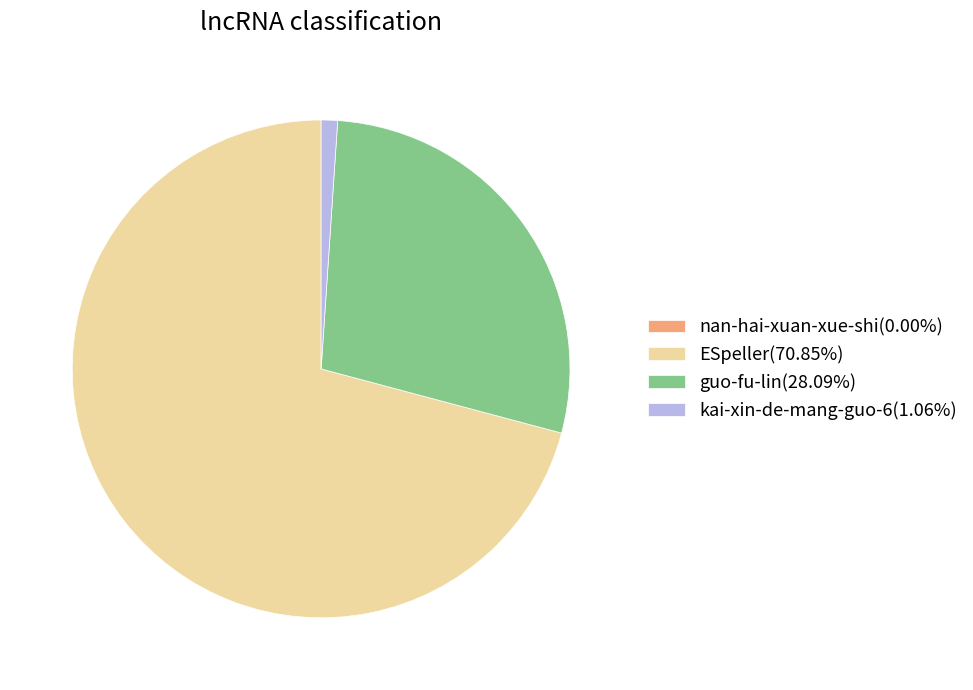

Is there any slice that represents more than half of the pie?

Yes